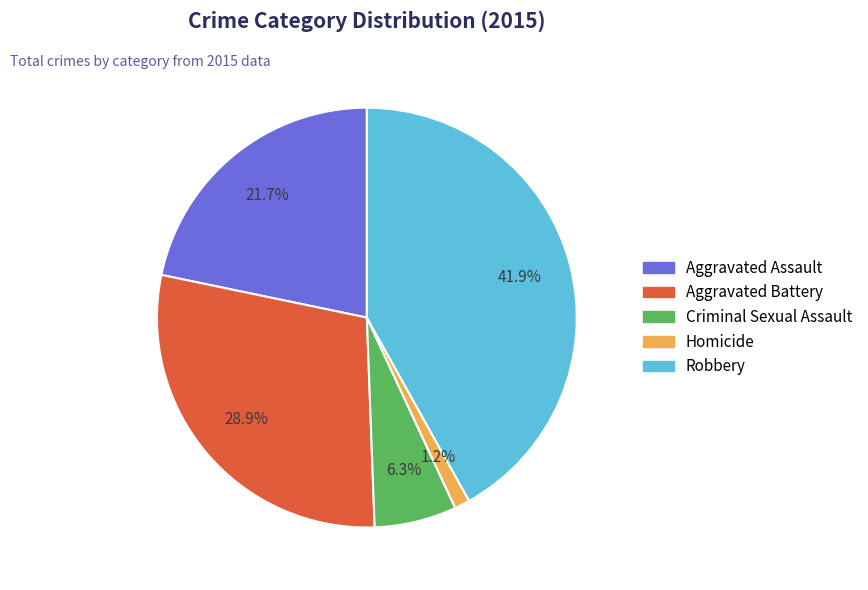

Is Aggravated Assault the majority of the pie?

No